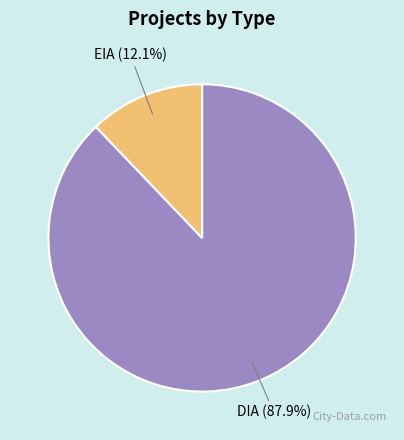

Is the sum of DIA and EIA greater than half?

Yes